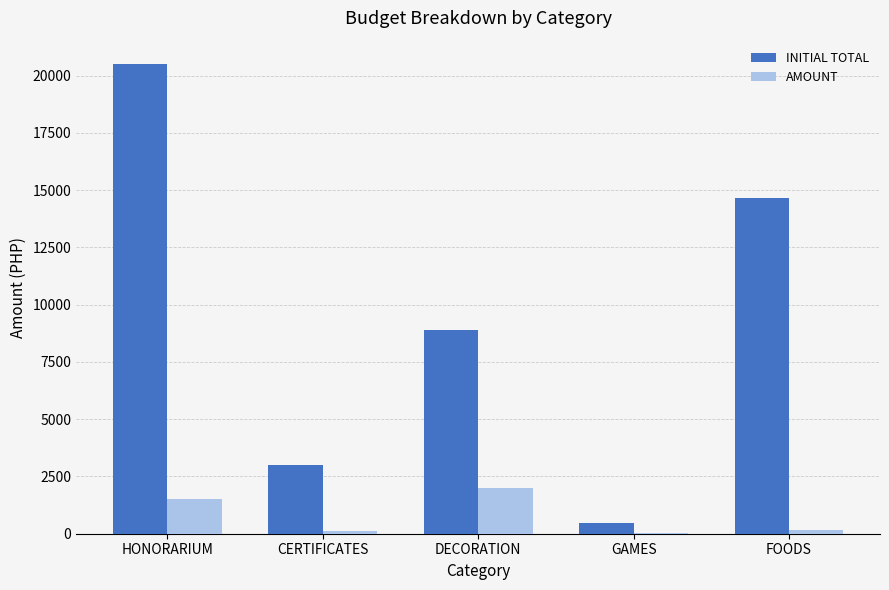

Which series changed the most between GAMES and FOODS?

INITIAL TOTAL